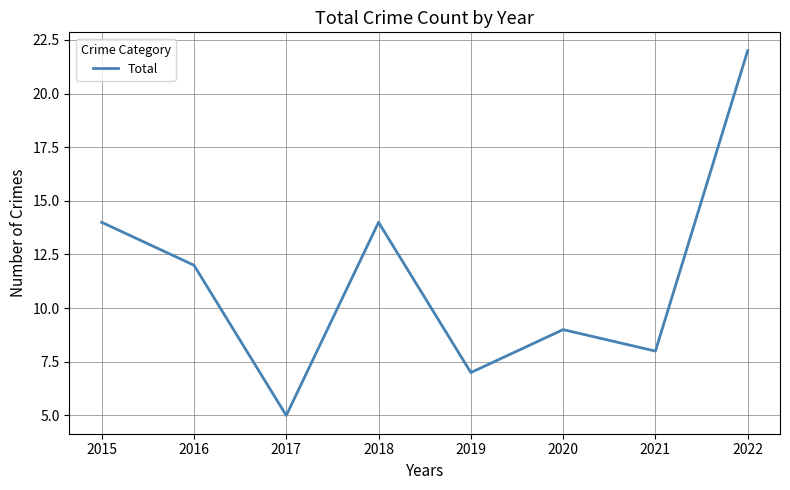

What is the difference between the values at 2019 and 2018?

7